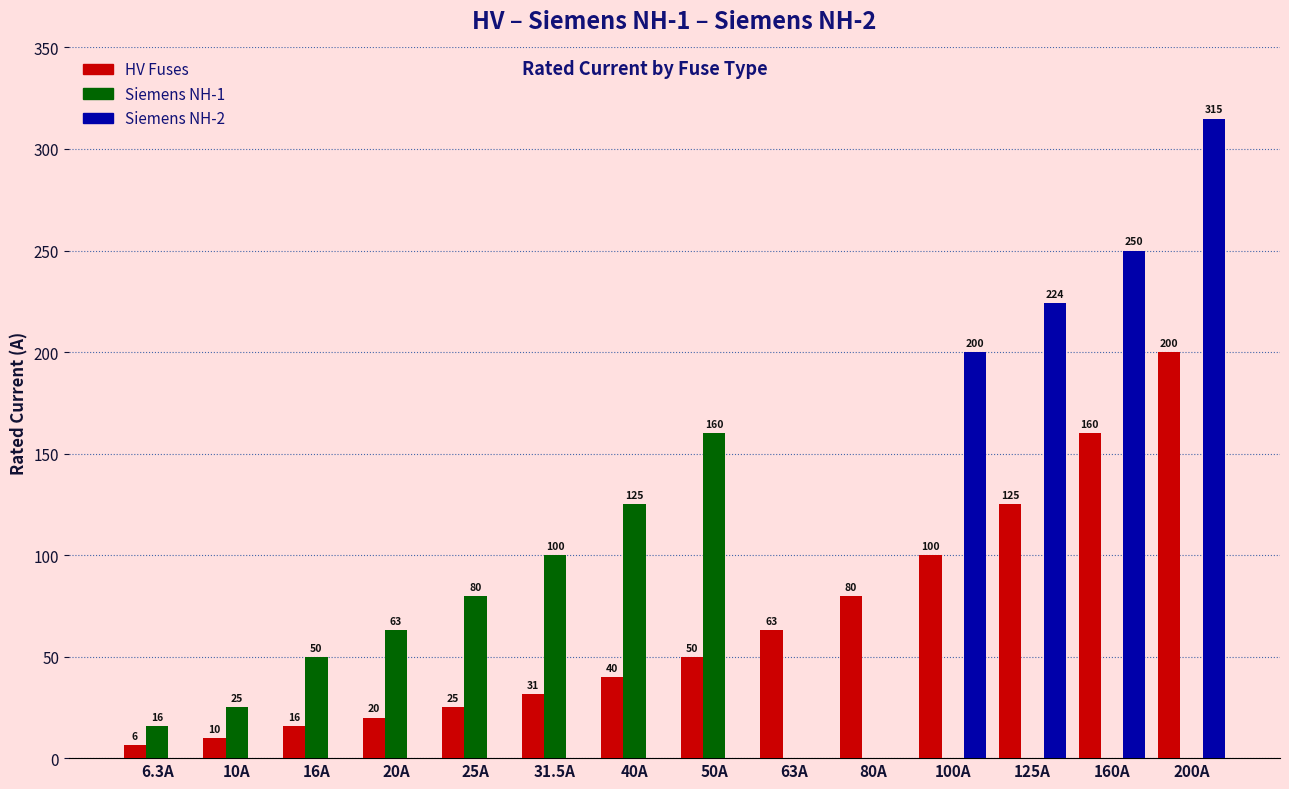

Where is HV Fuses nearest to the value 103?

100A